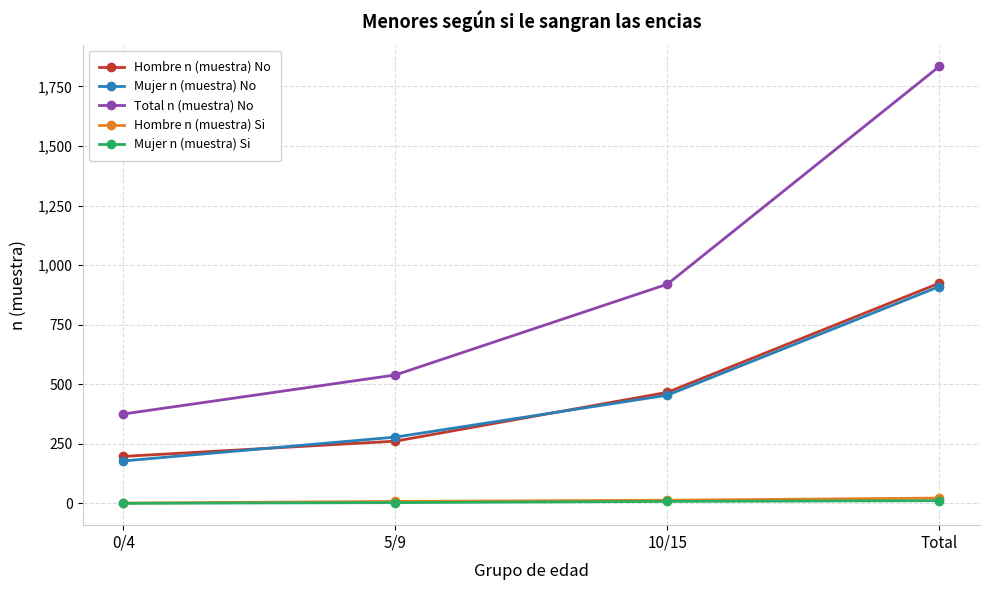

What is the sum of the Hombre n (muestra) No values at 5/9 and 10/15?

727